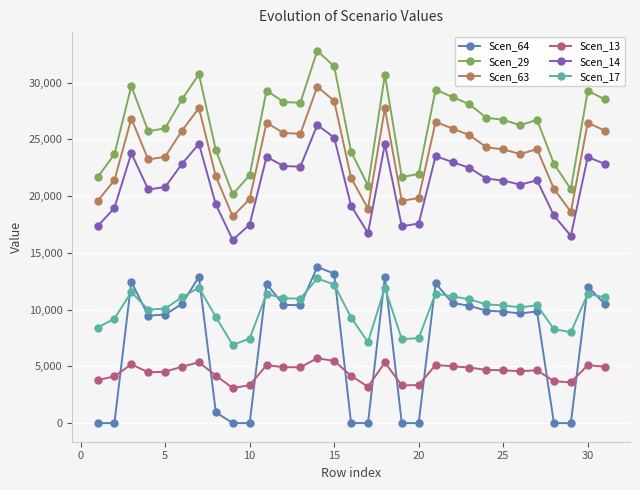

How many data points in Scen_64 are less than 9835?

15